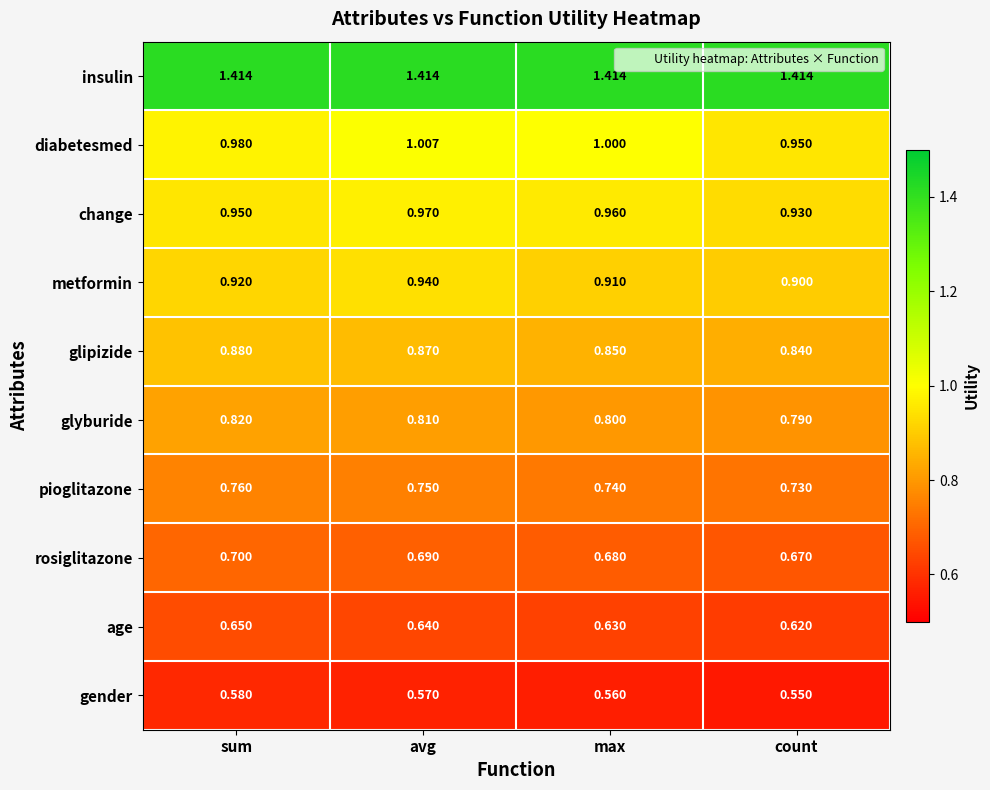

Which series has the widest spread of values?

diabetesmed